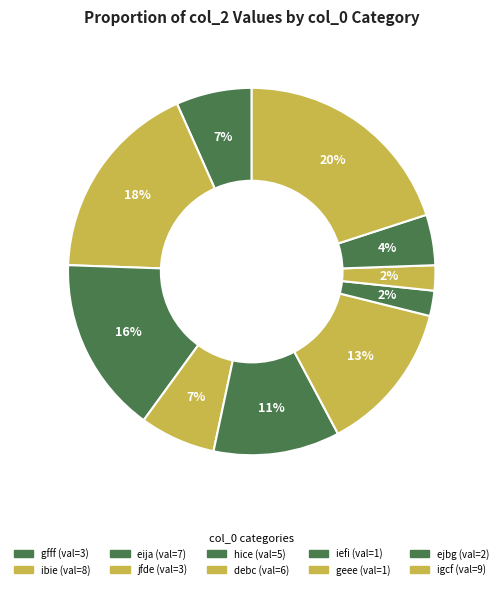

How many segments does this pie chart have?

10